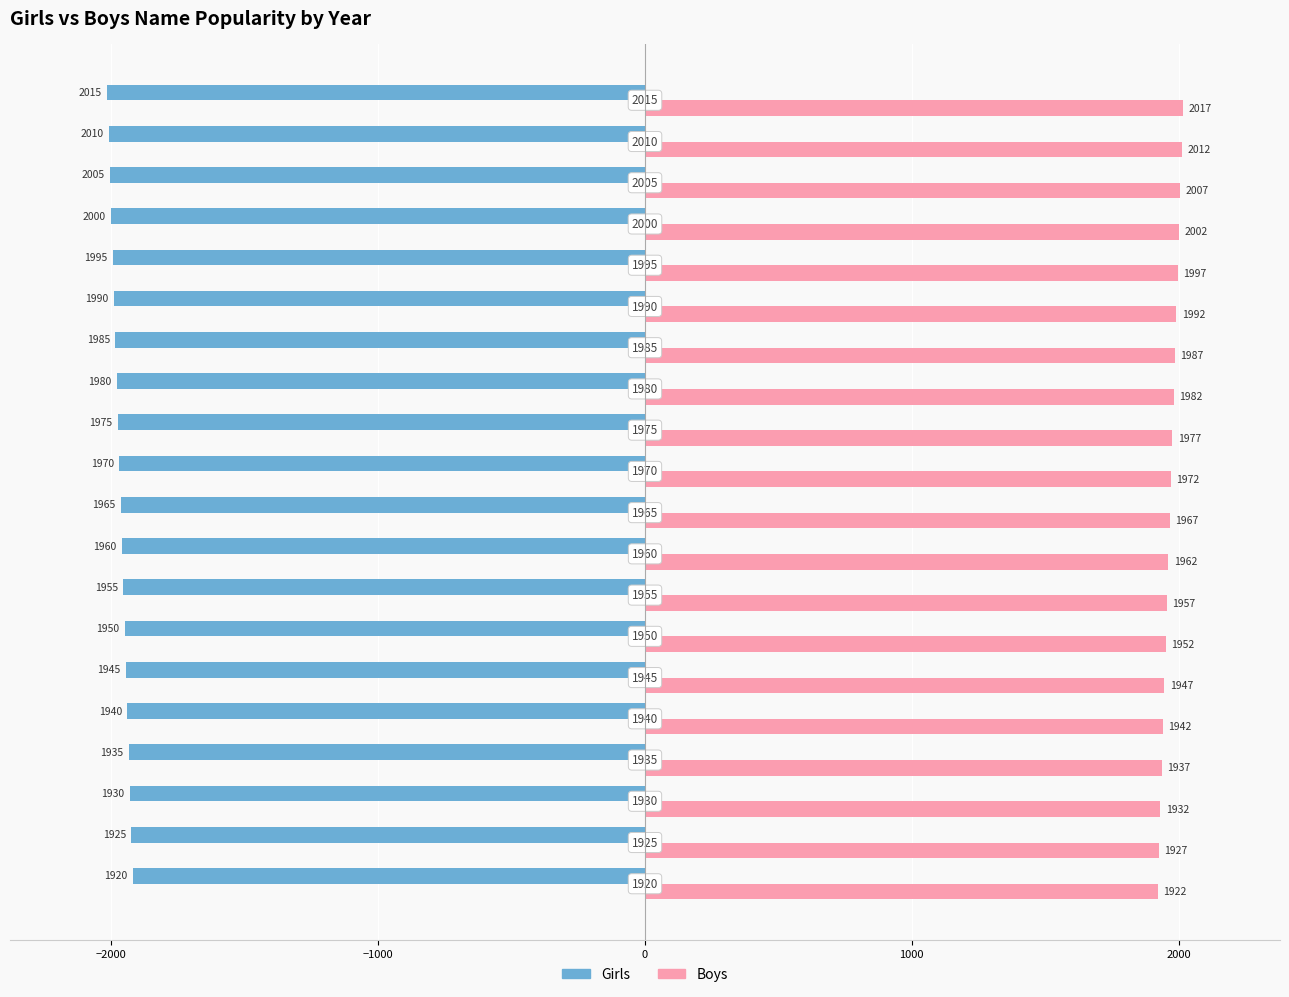

What is the difference between the maximum and minimum values in the Girls series?

95